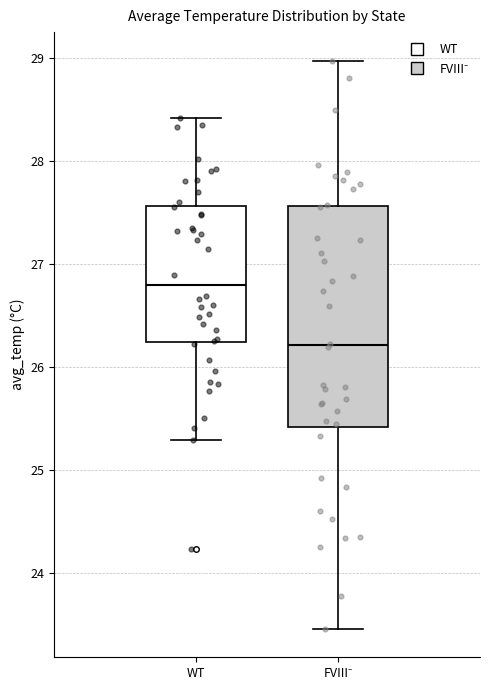

Where is the lower edge of the box for WT on the y-axis? The values are not printed on the chart, so give them approximately, as read against the axis.

26.2